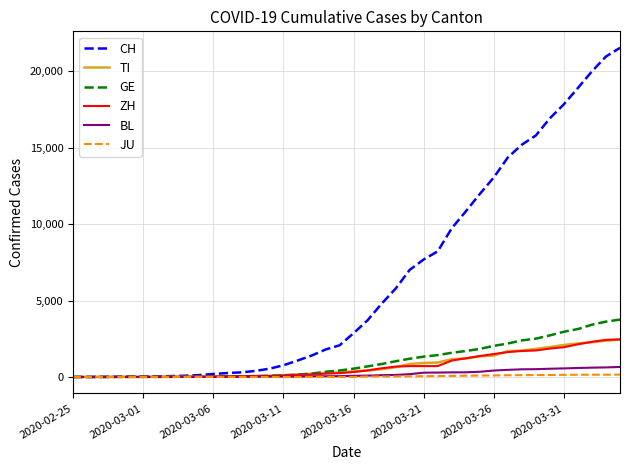

What is the maximum value for ZH?

2461